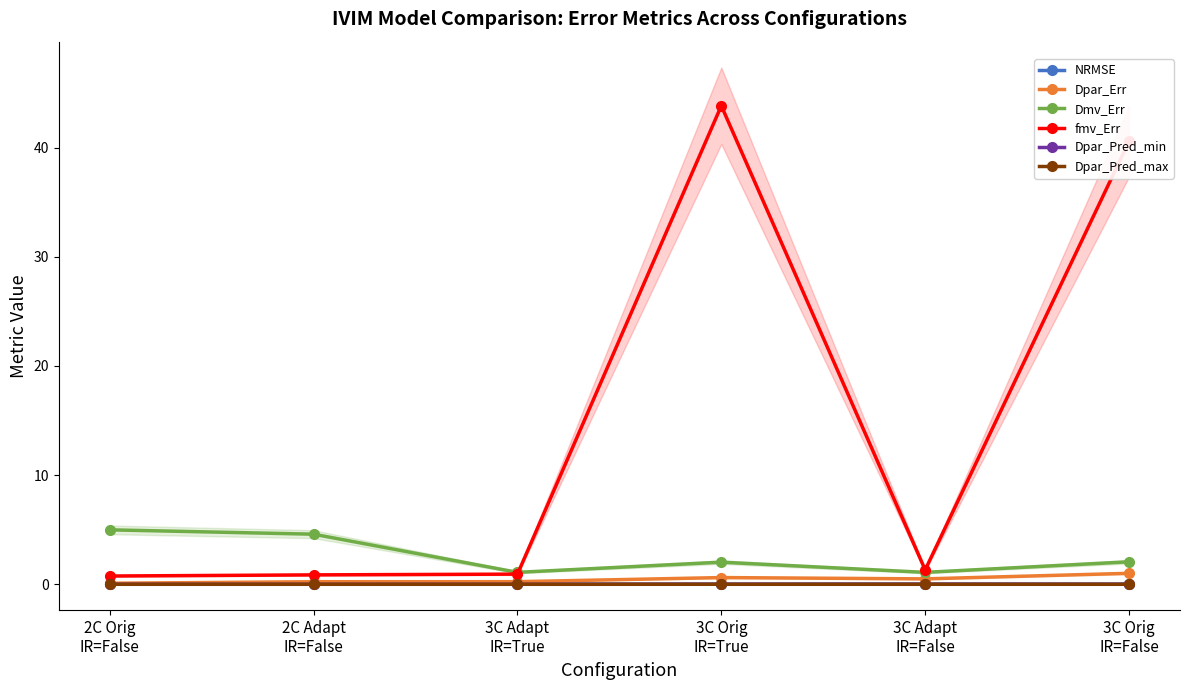

At which category does Dpar_Err reach its first local valley?

3C Adapt
IR=False